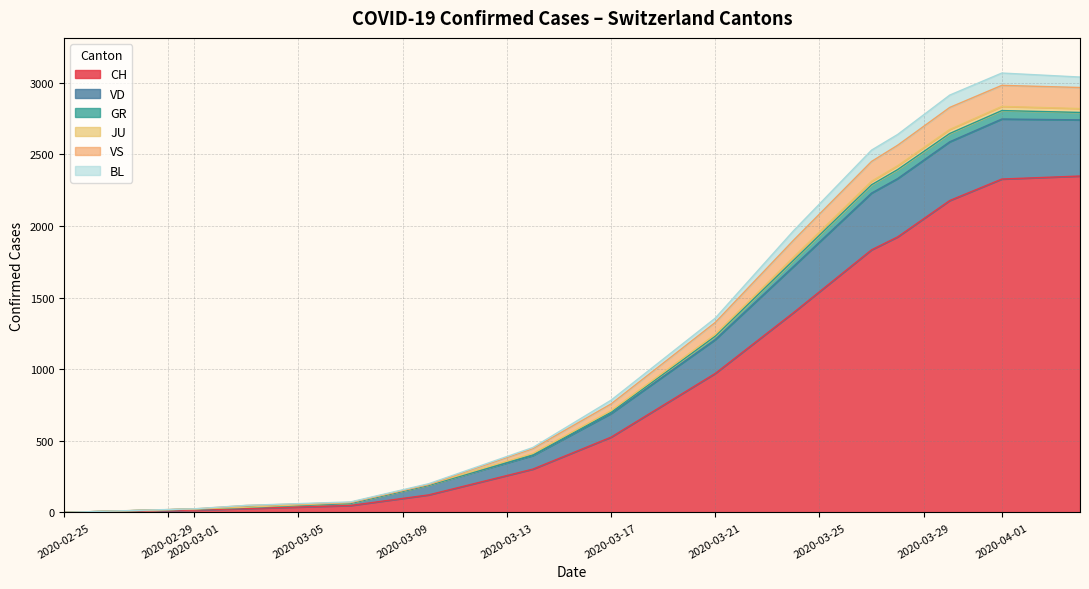

Which series has the widest spread of values?

CH